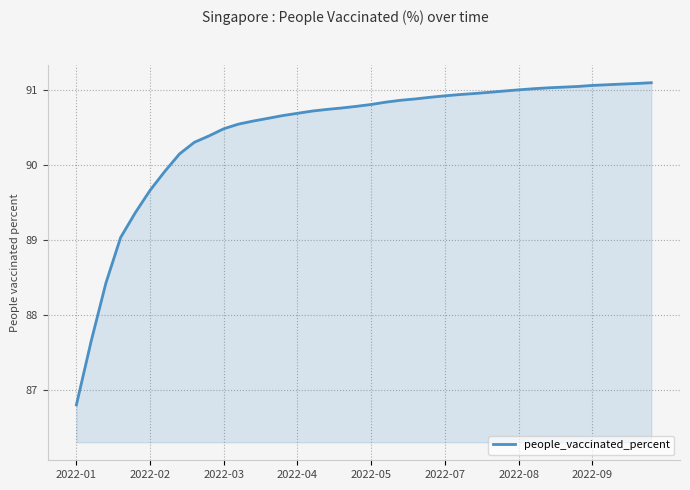

What is the difference between the maximum and minimum values?

4.3